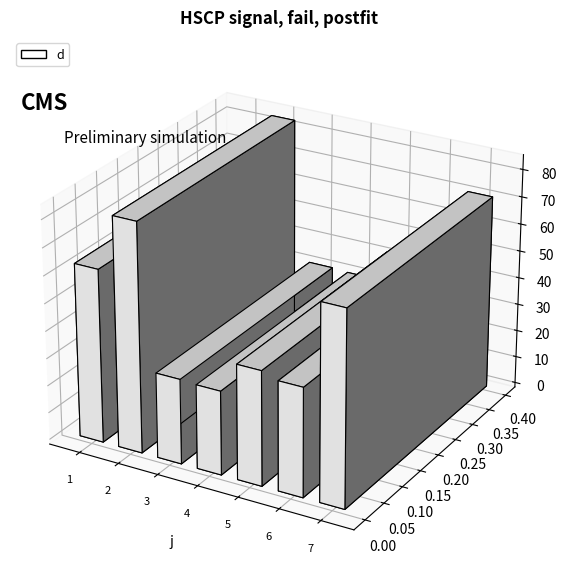

What is the minimum value shown in the chart?

30.7